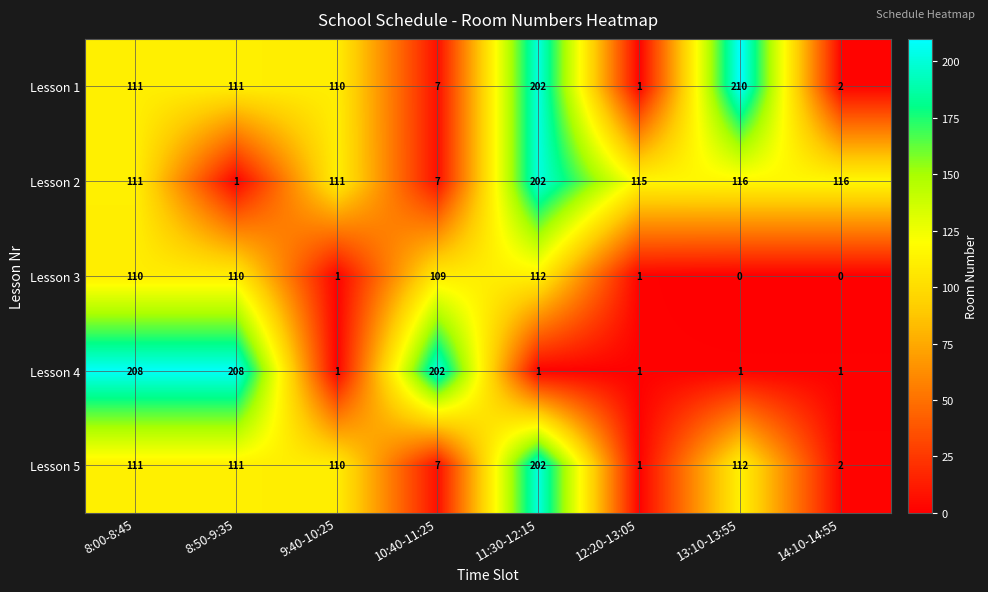

Which series has the widest spread of values?

Lesson 1